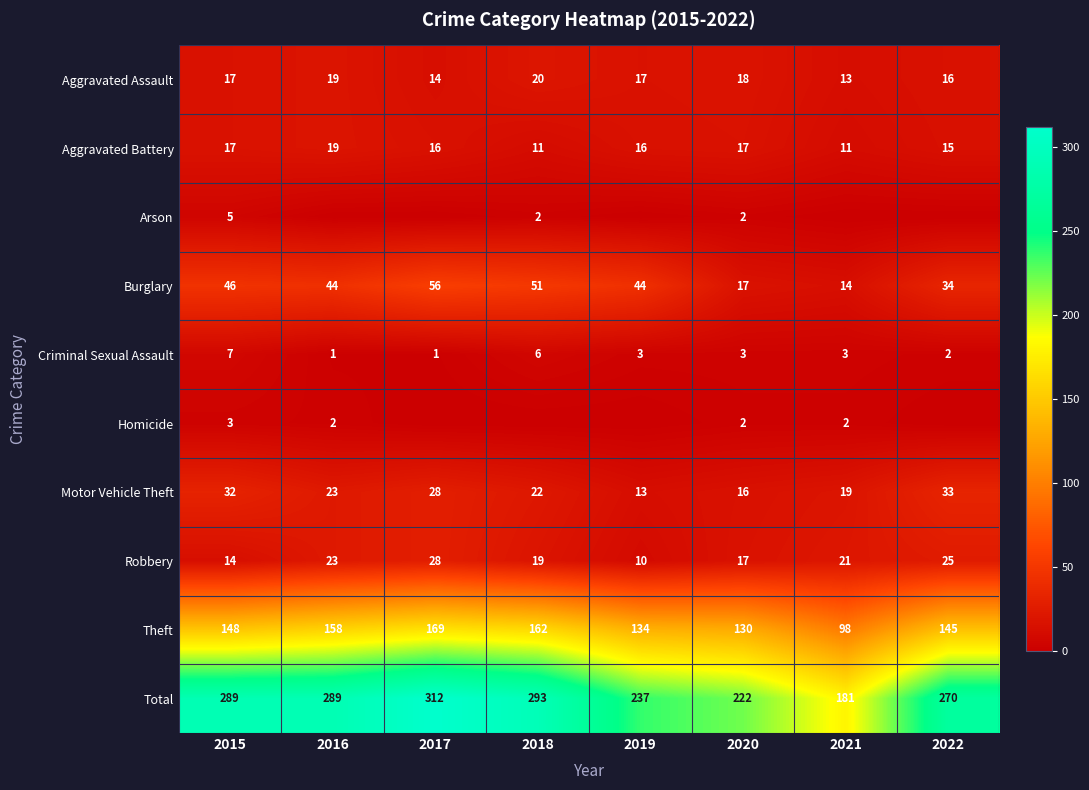

What is the difference between the highest and lowest values at 2018?

293